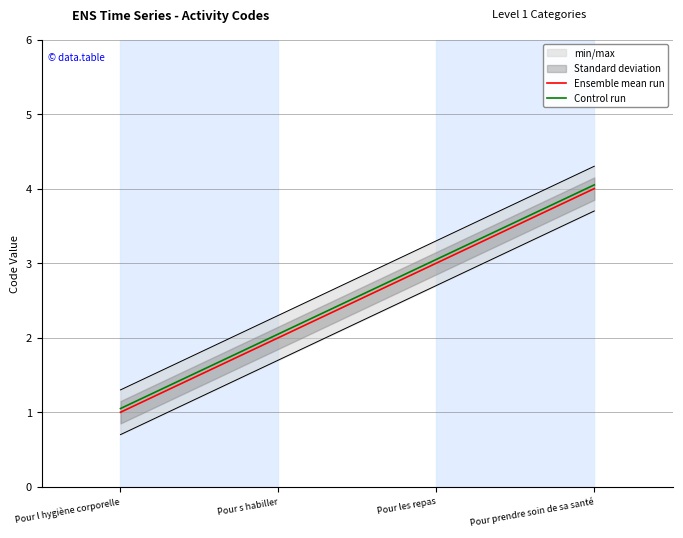

The value of Ensemble mean run at Pour prendre soin de sa santé is 7.2. True or false?

False